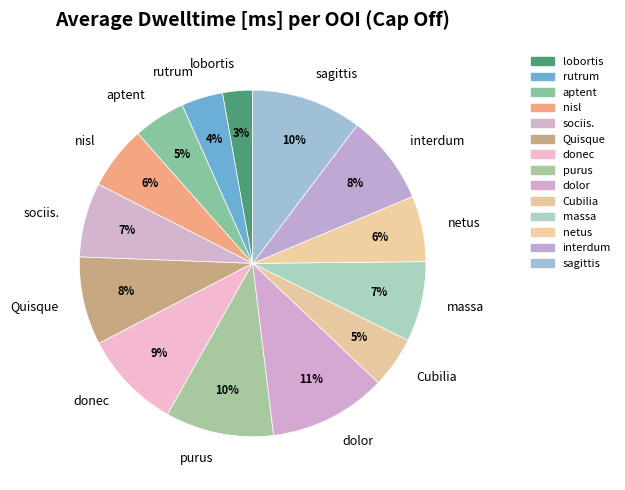

How many segments does this pie chart have?

14